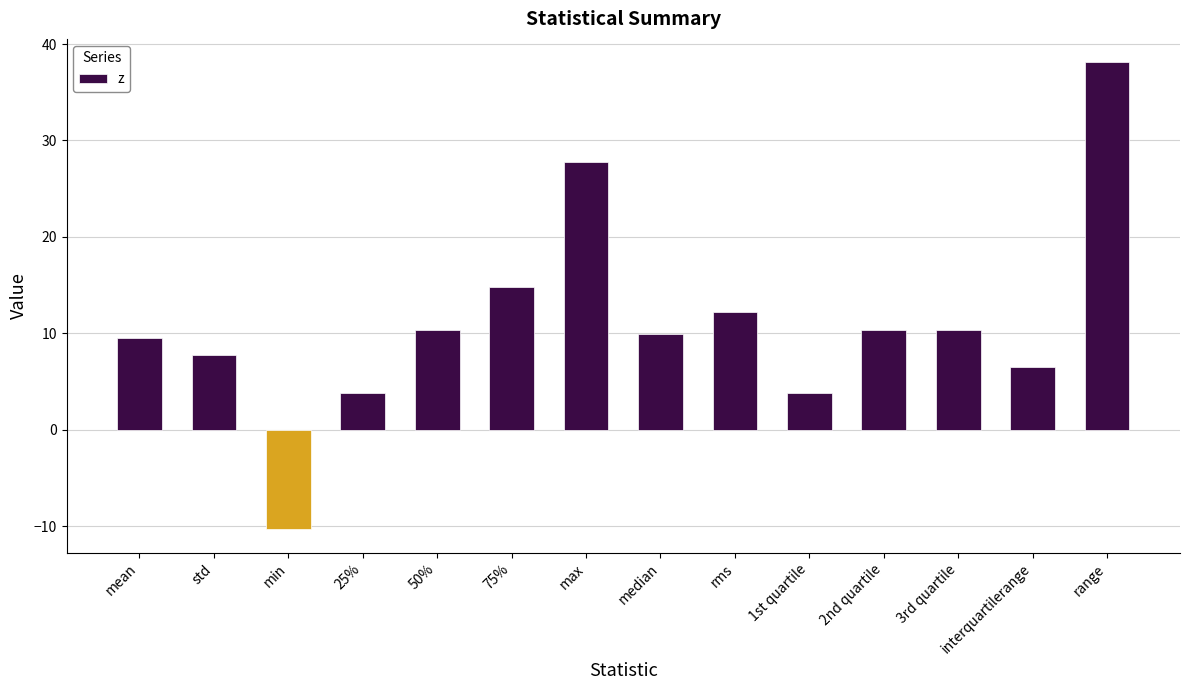

What is the label of the 5th bar from the left?

50%